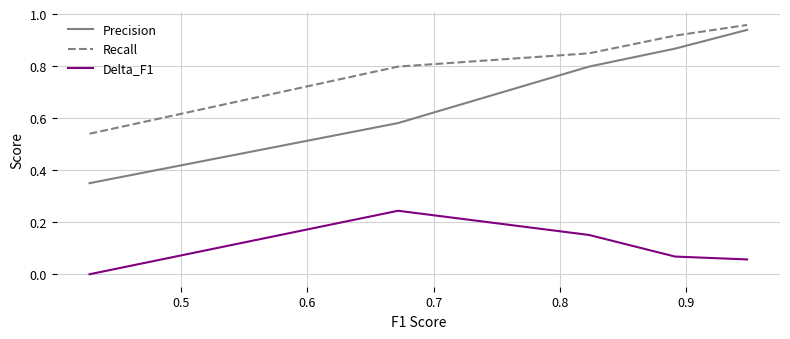

Which series has the largest range (max minus min)?

Precision